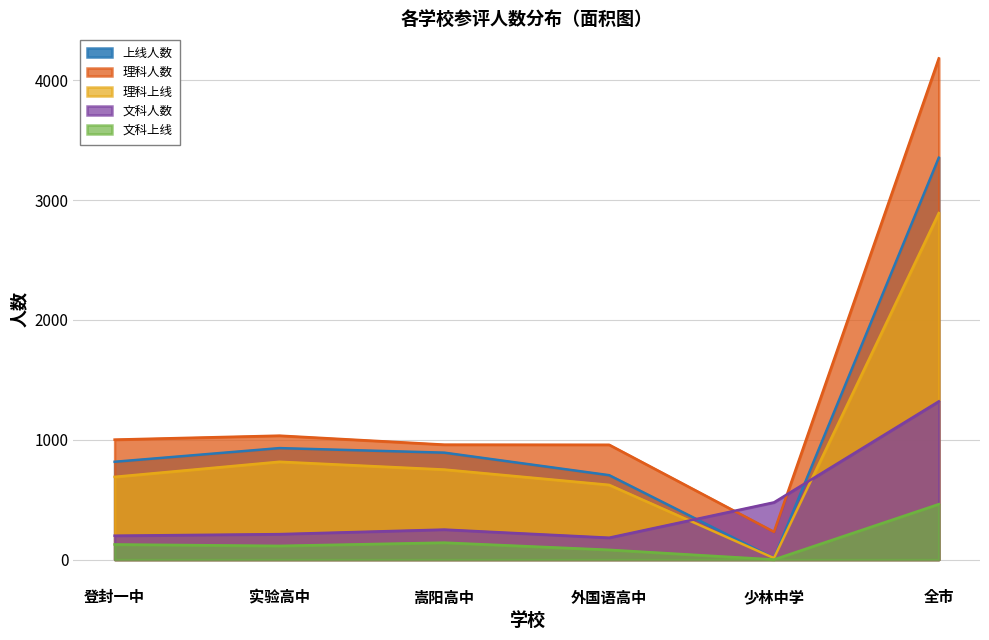

Which series has the largest range (max minus min)?

理科人数